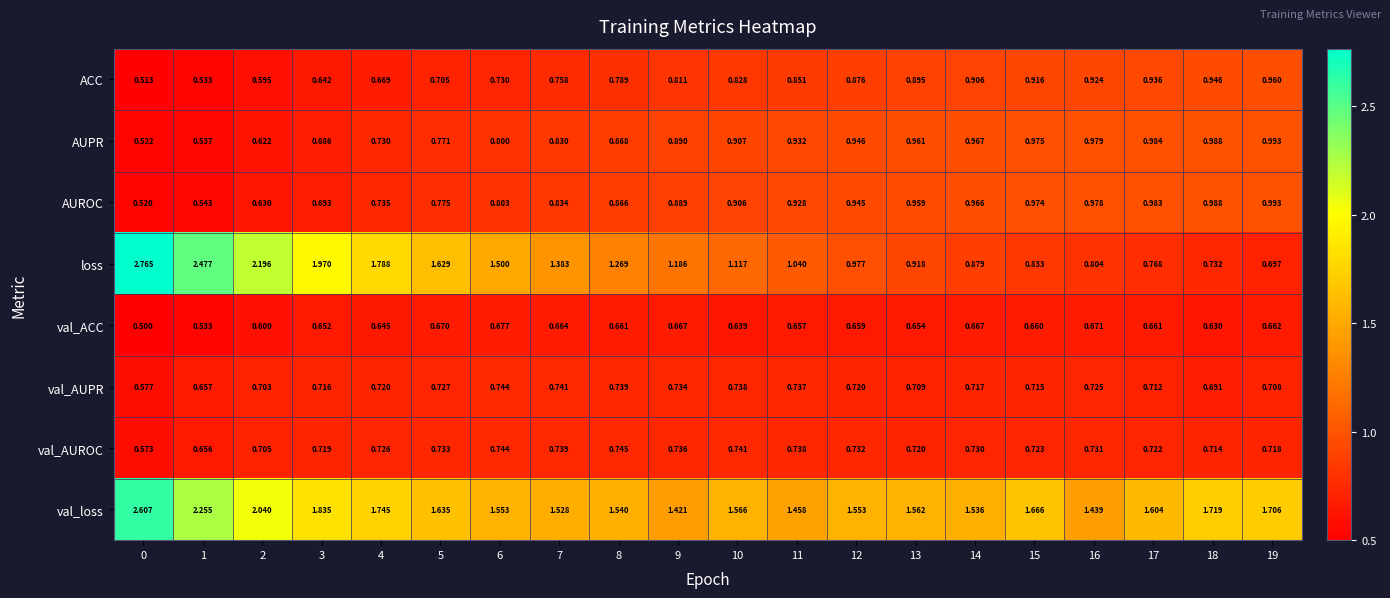

Rank the series at 5 from highest to lowest value.

val_loss, loss, AUROC, AUPR, val_AUROC, val_AUPR, ACC, val_ACC